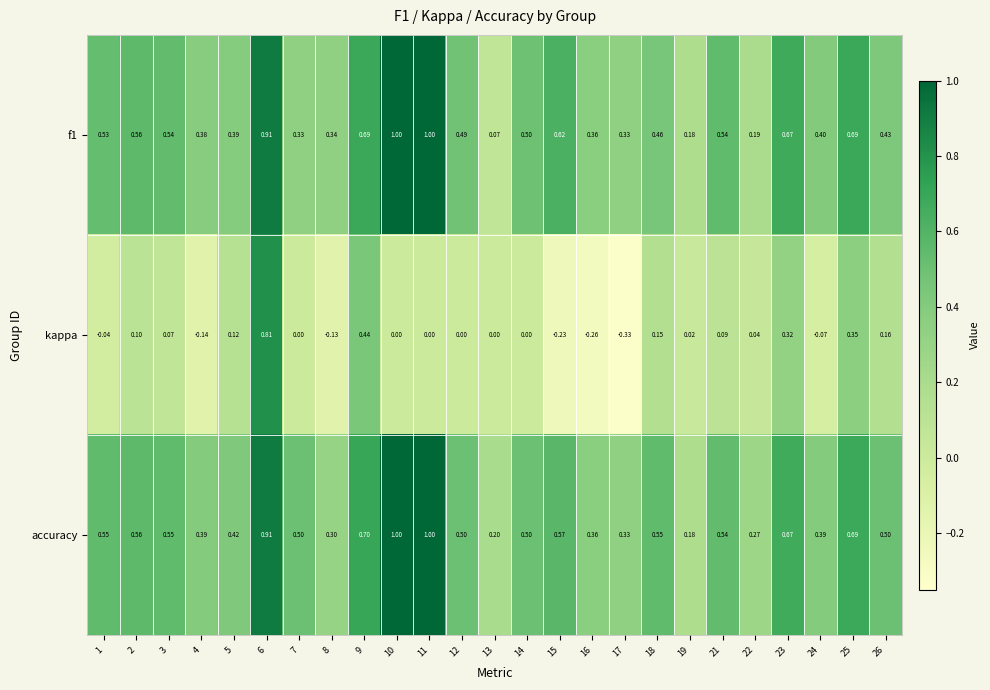

How many distinct data groups are displayed?

3